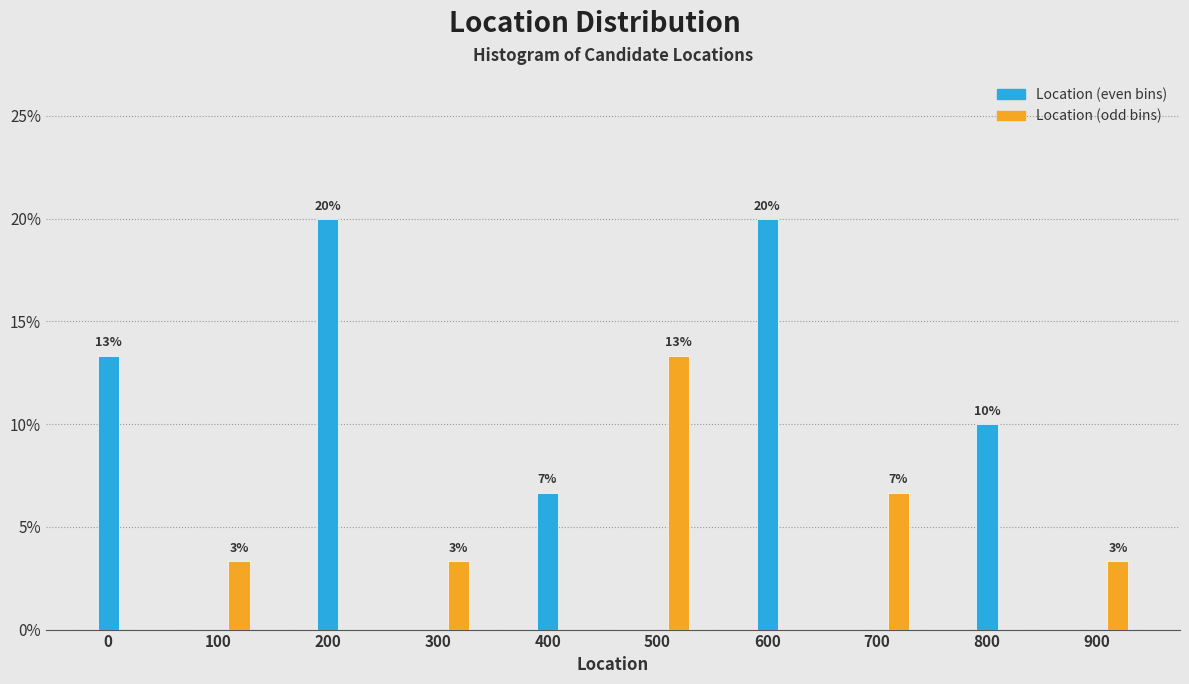

What are all the series names shown in the legend?

Location (even bins), Location (odd bins)